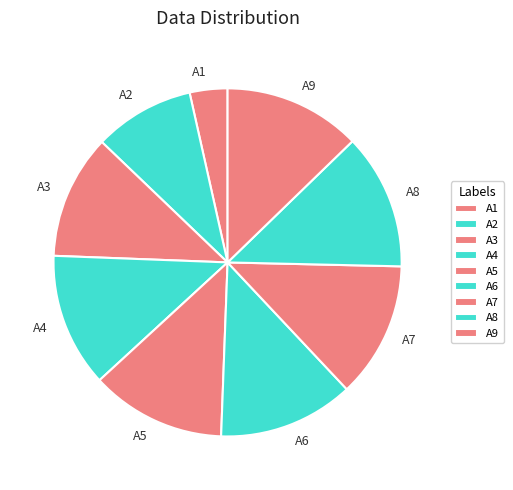

Is the sum of A8 and A1 greater than half?

No